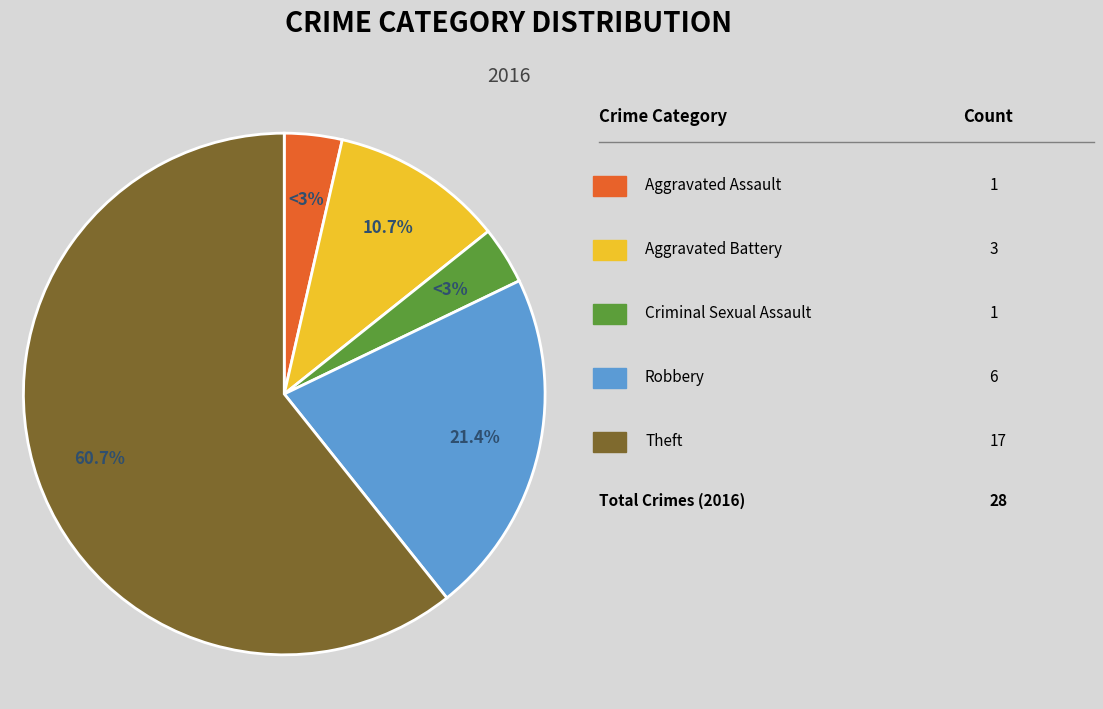

Count the number of slices in the pie.

5